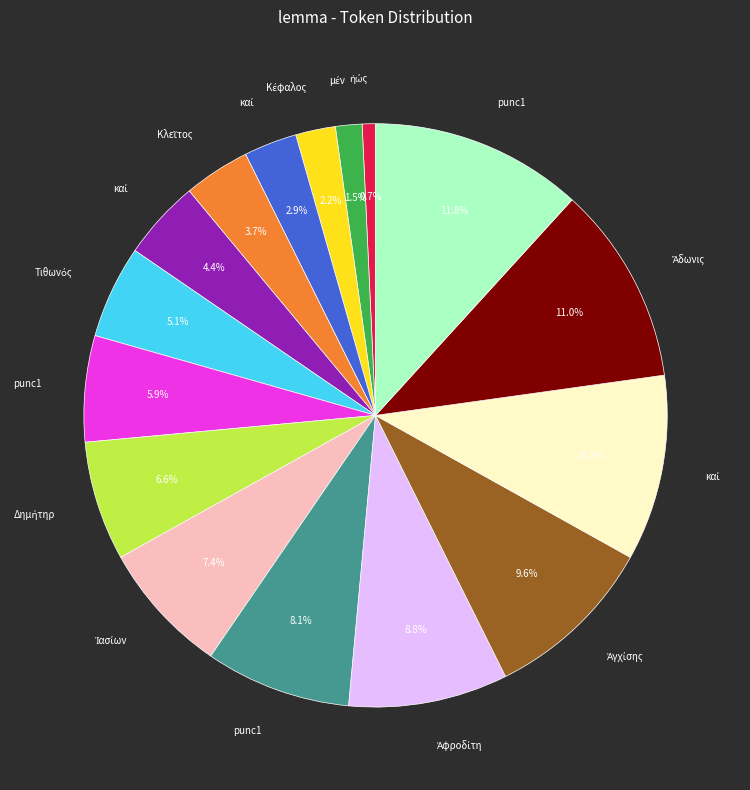

Is there a majority slice in this chart?

No